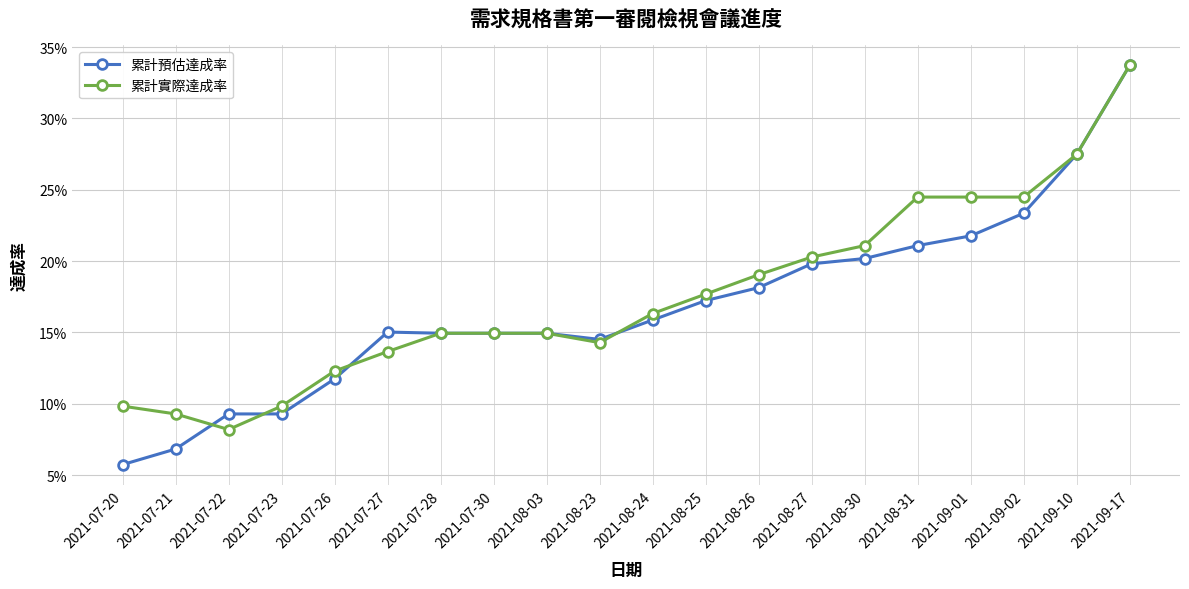

Does the chart have visible grid lines?

Yes